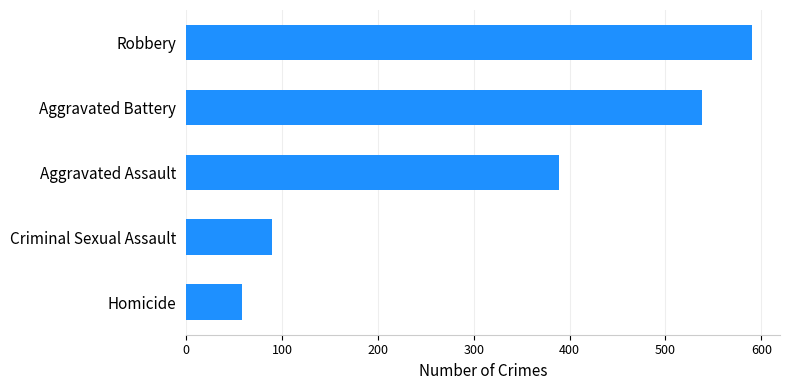

What is the sum of all values?

1664.4